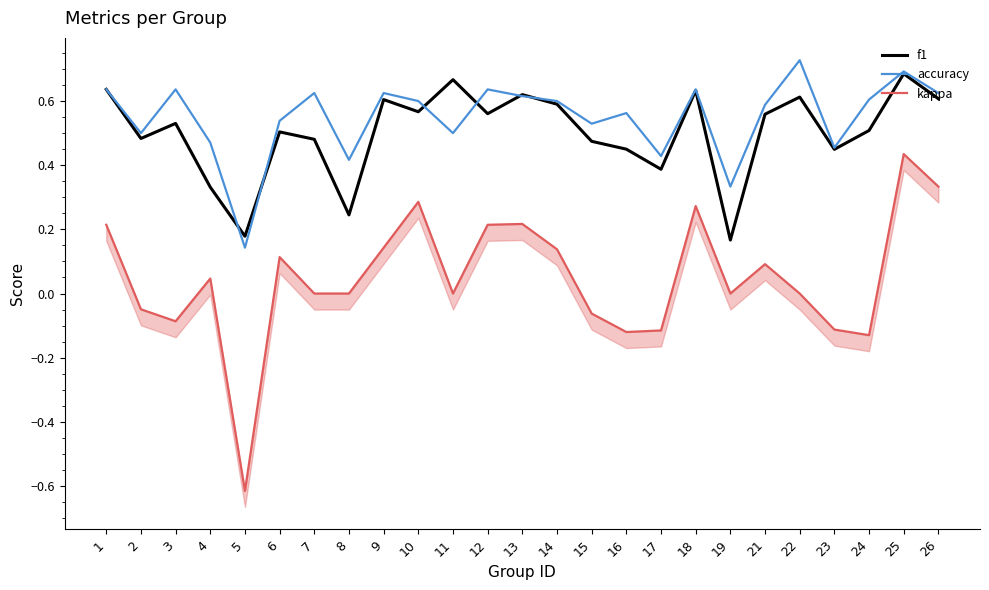

Is it true that f1 equals 0.4 at 10?

False